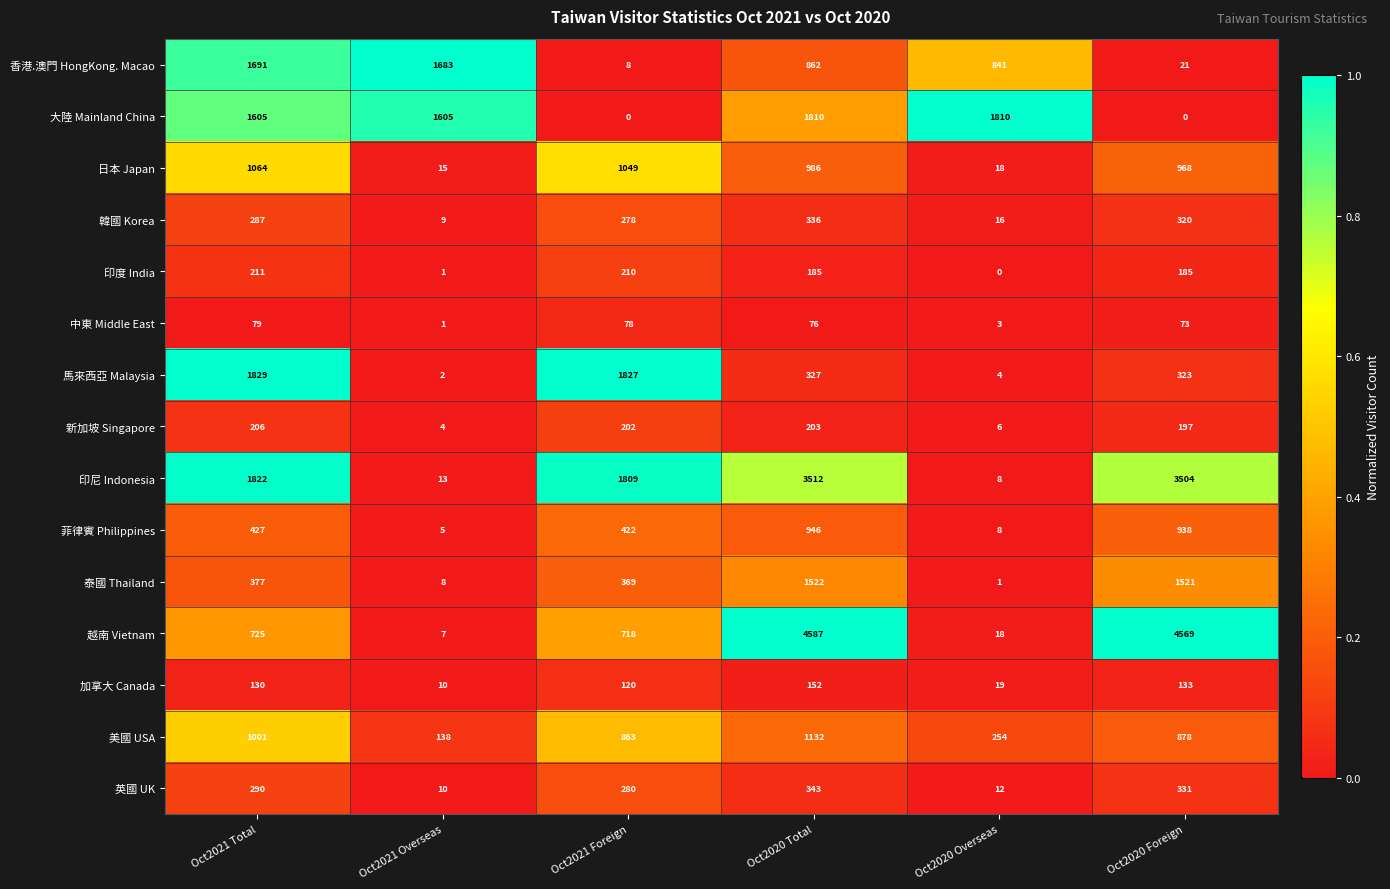

At how many categories does at least one series exceed 63?

6